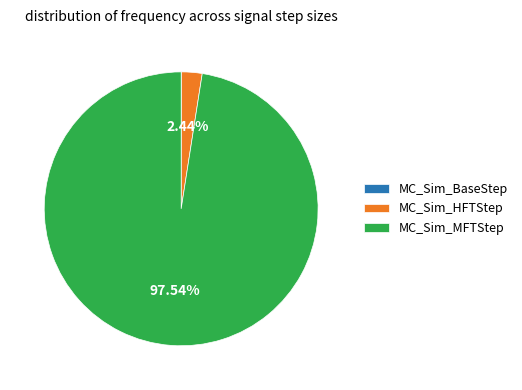

To the nearest percent, what portion does MC_Sim_HFTStep represent?

2%